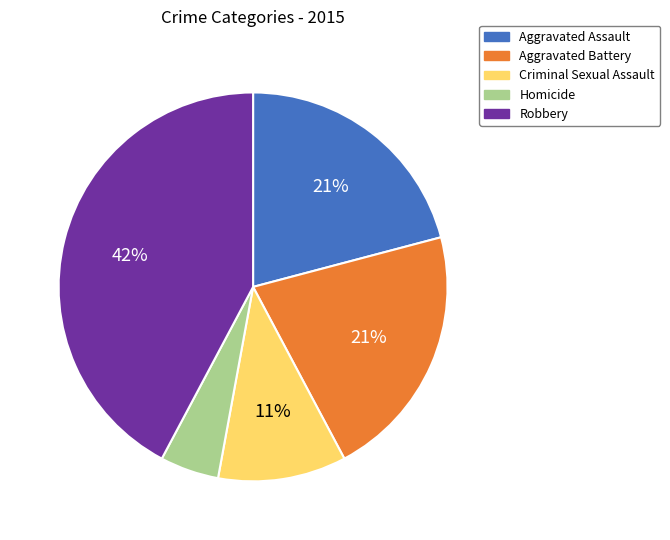

To the nearest percent, what portion does Robbery represent?

42%